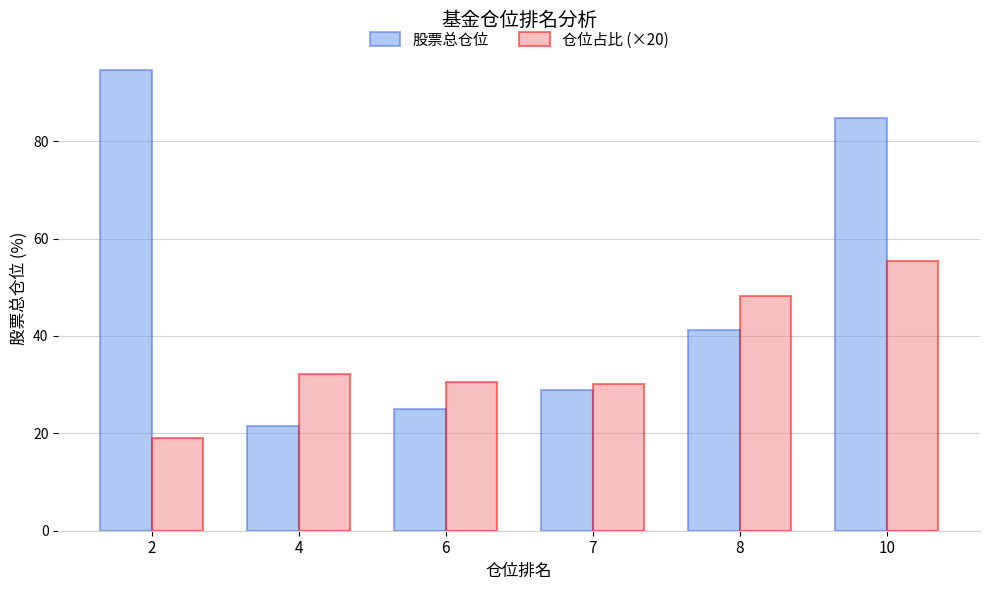

How many distinct data groups are displayed?

2